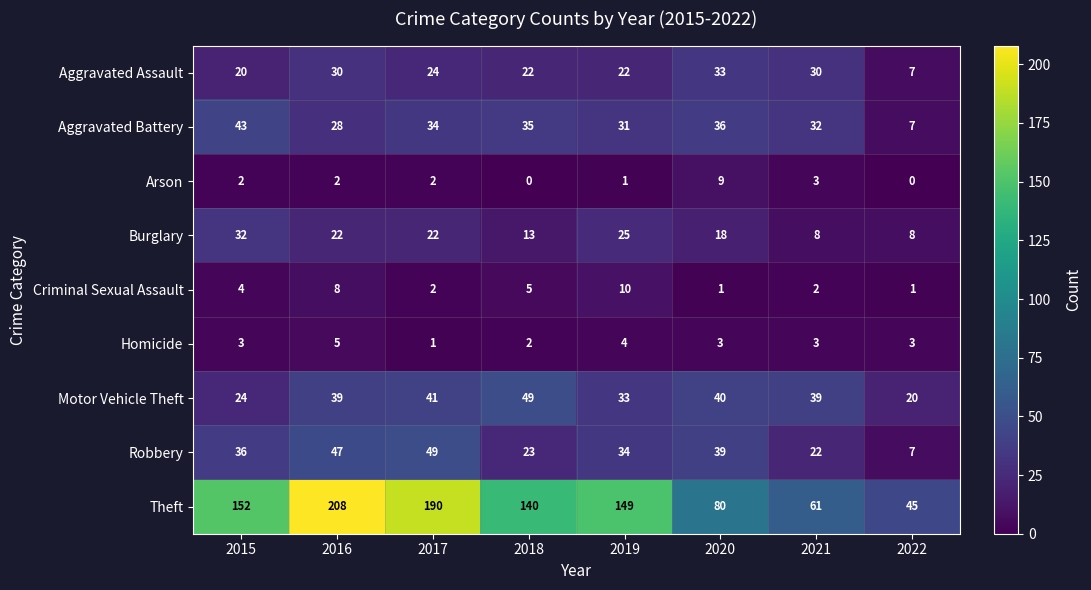

True or false: Criminal Sexual Assault has a value of 2 at 2018.

False